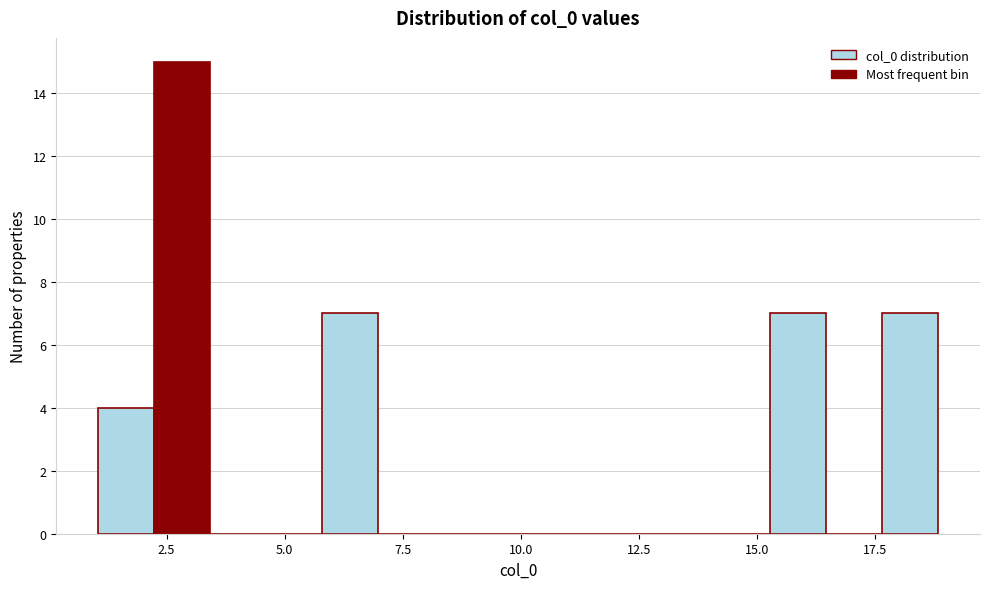

Around what value on the x-axis is the tallest bar? Give the approximate position of its centre, as read against the axis.

3.0